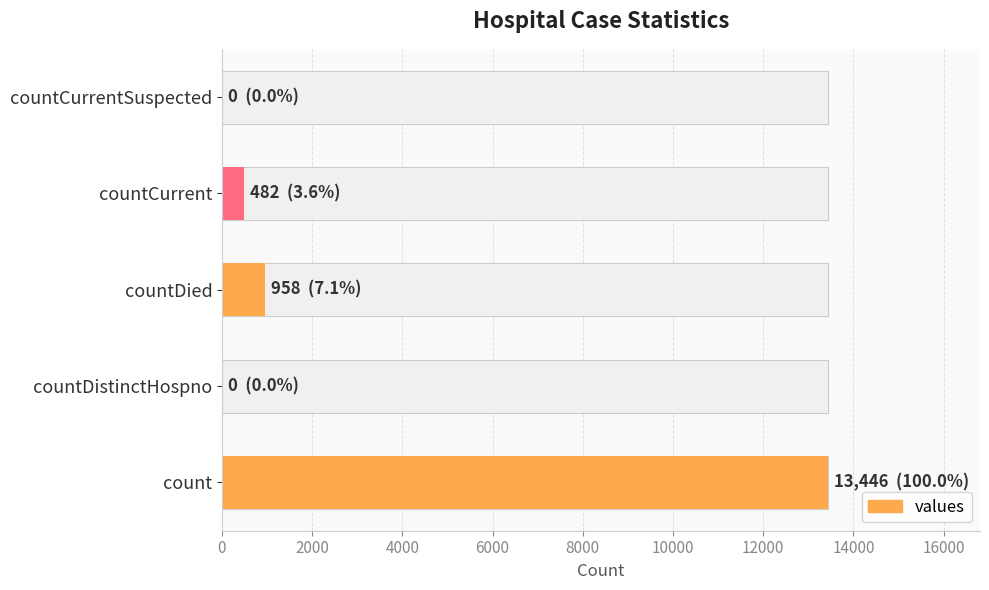

What is the sum of all values?

14886